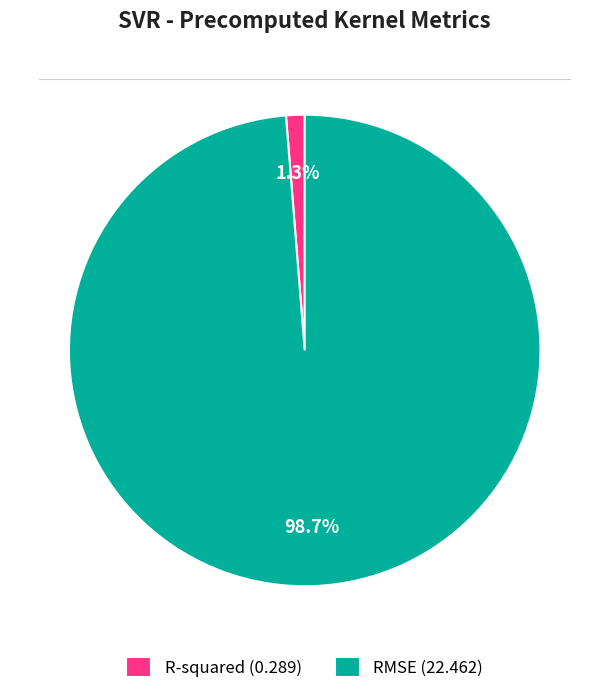

To the nearest percent, what portion does R-squared represent?

1%